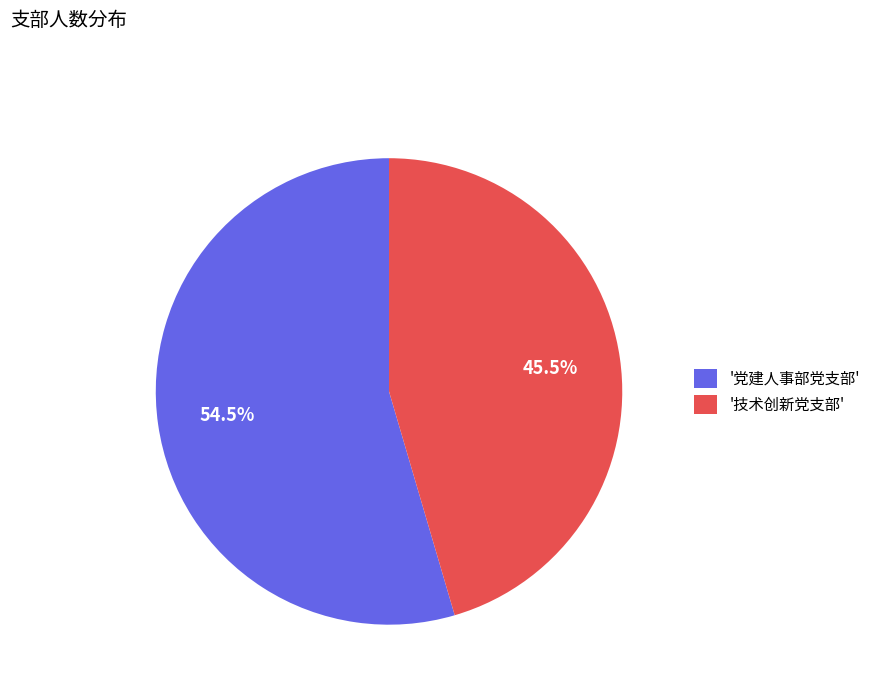

What is the smallest slice in the pie chart?

'技术创新党支部'